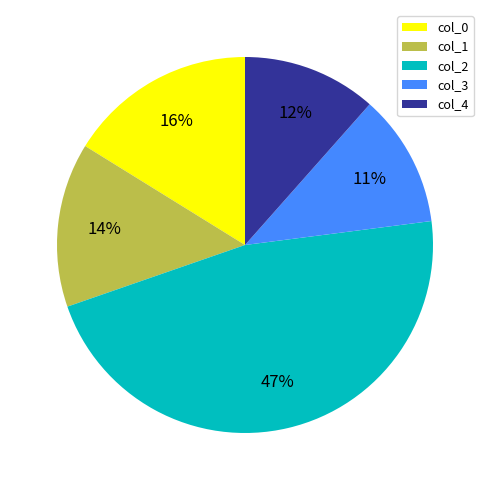

What percentage is the col_1 slice, to the nearest percent?

14%